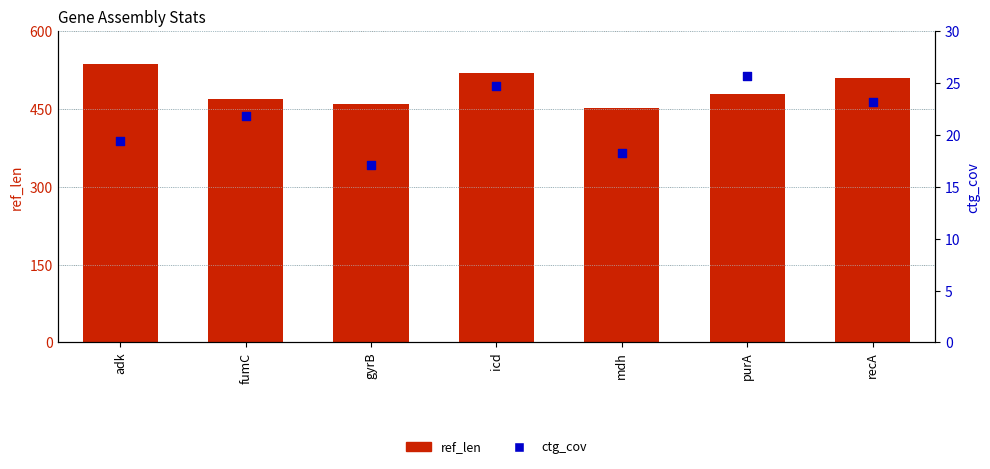

Which series reaches the maximum Y coordinate?

ref_len